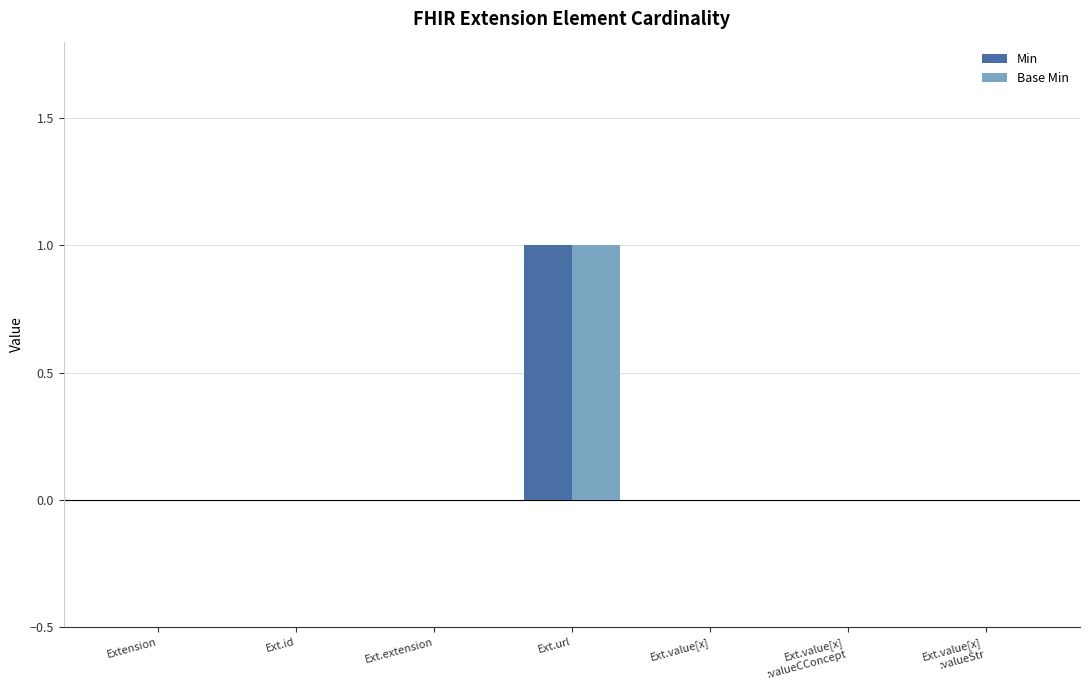

What is the difference between the Base Min values at Ext.extension and Ext.url?

1